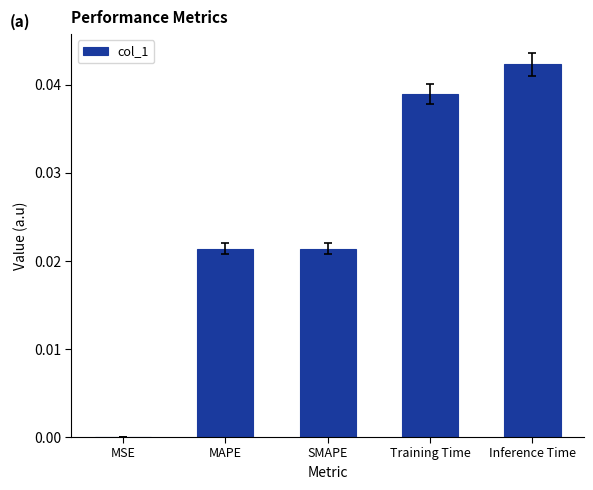

The chart shows a value of 0.0 at Inference Time. True or false?

True